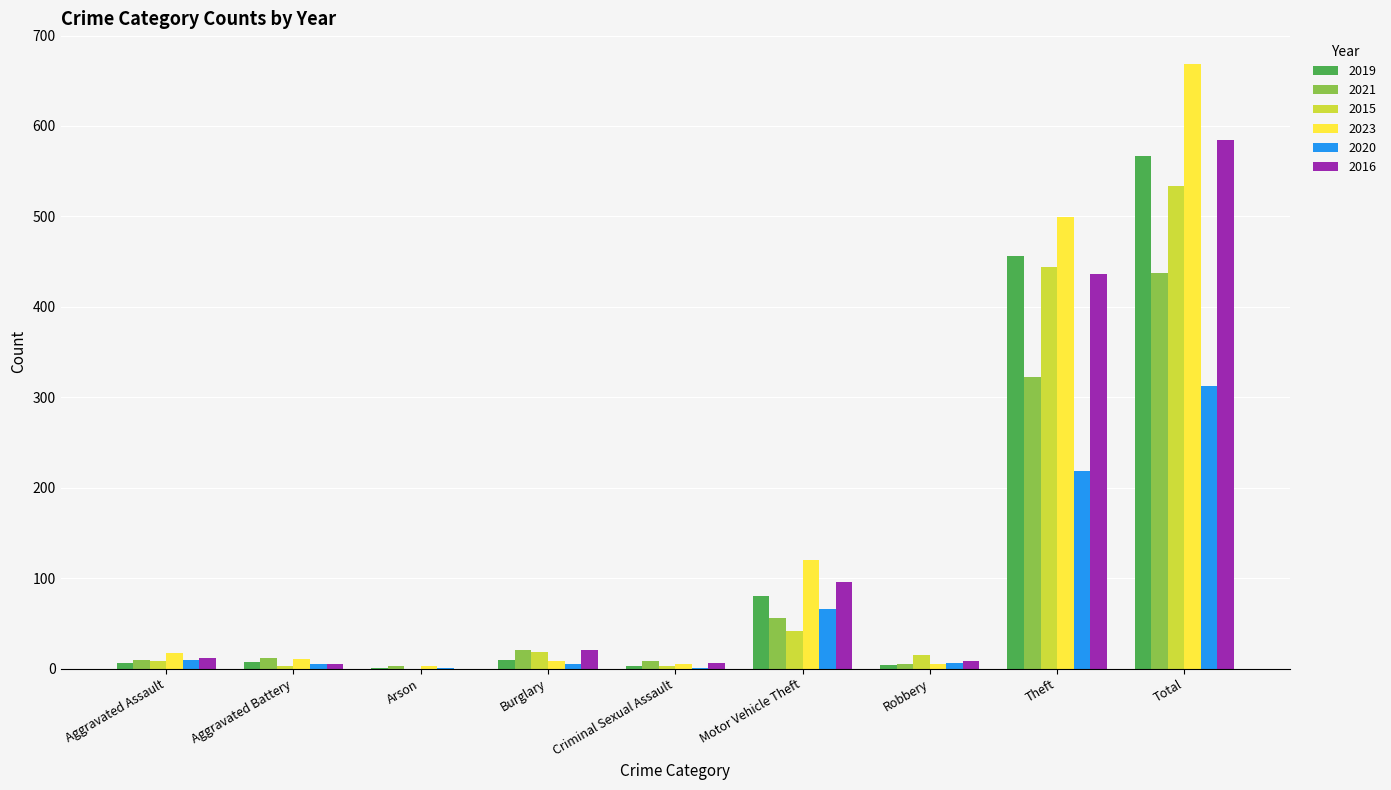

What is the sum of all 2015 values?

1067